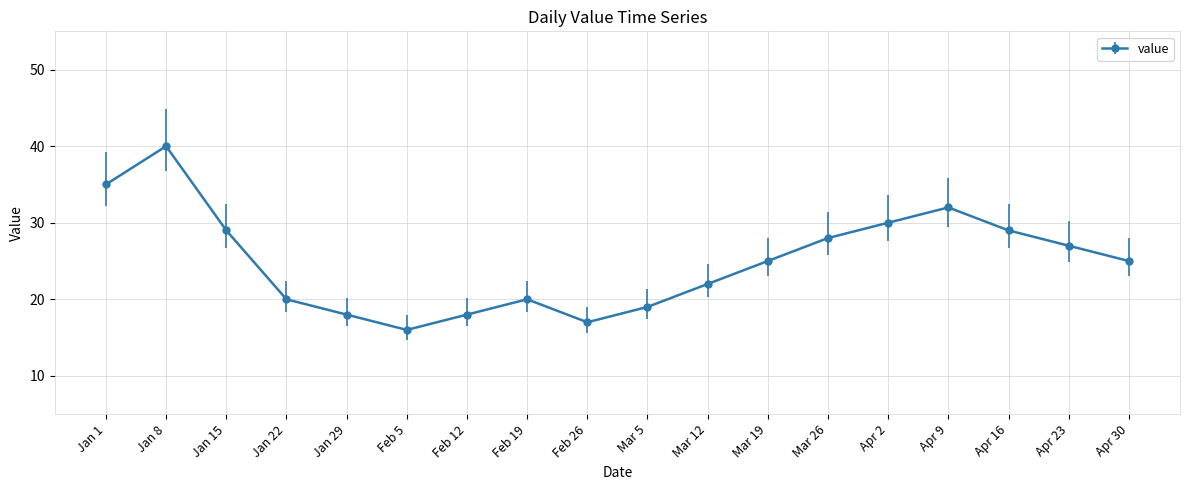

At which label does the data first exceed 25?

Jan 1